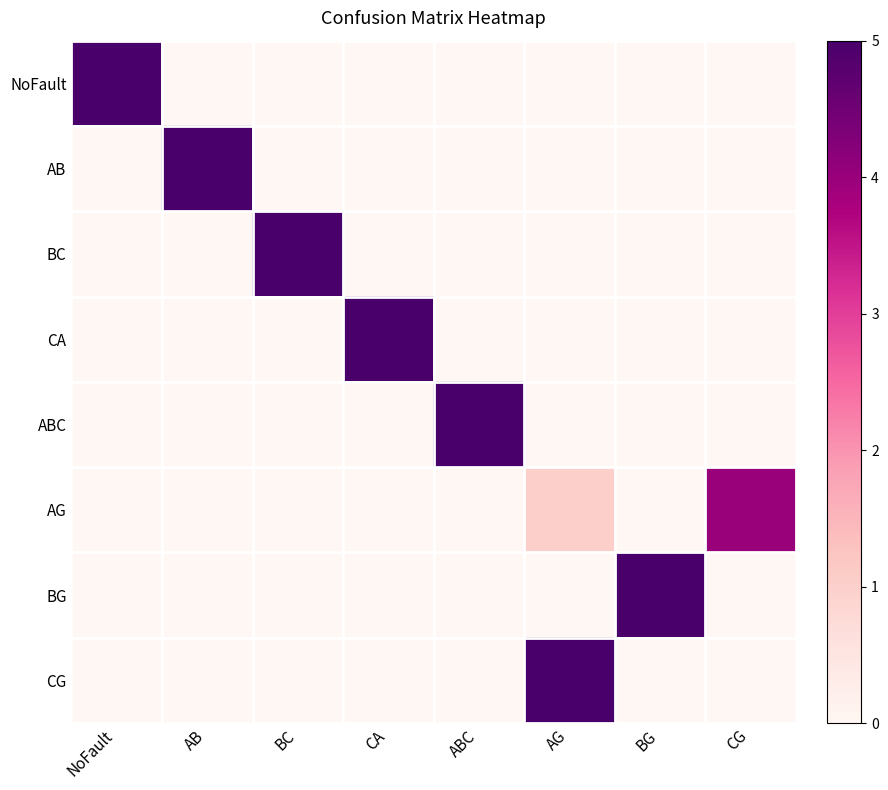

At how many categories does at least one series exceed 2?

8